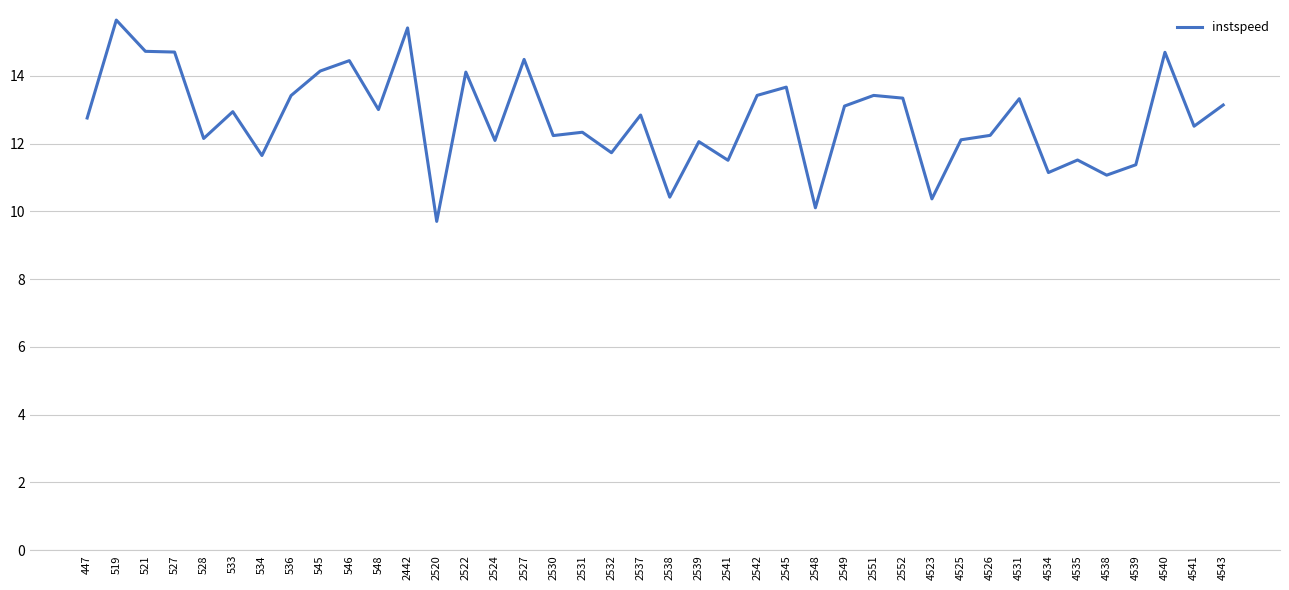

The value at 4534 is 11.1. True or false?

True